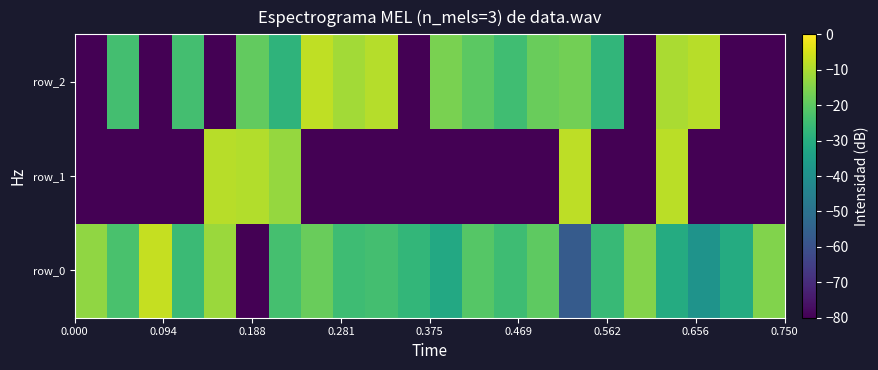

List the series in order of their peak value, highest first.

row_0, row_2, row_1